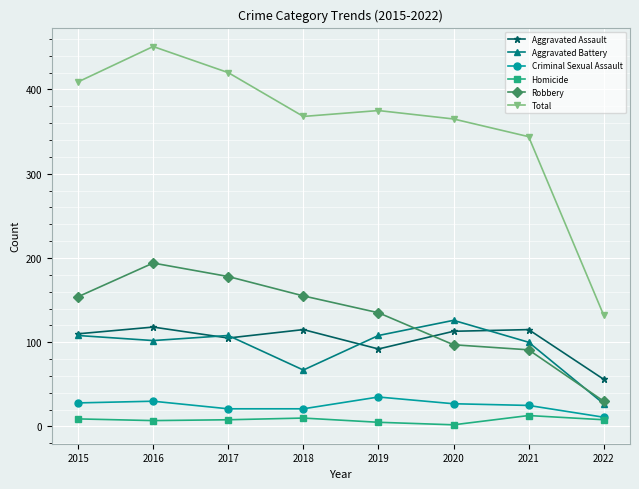

True or false: Aggravated Assault has more than 0 points higher than both neighbors.

True